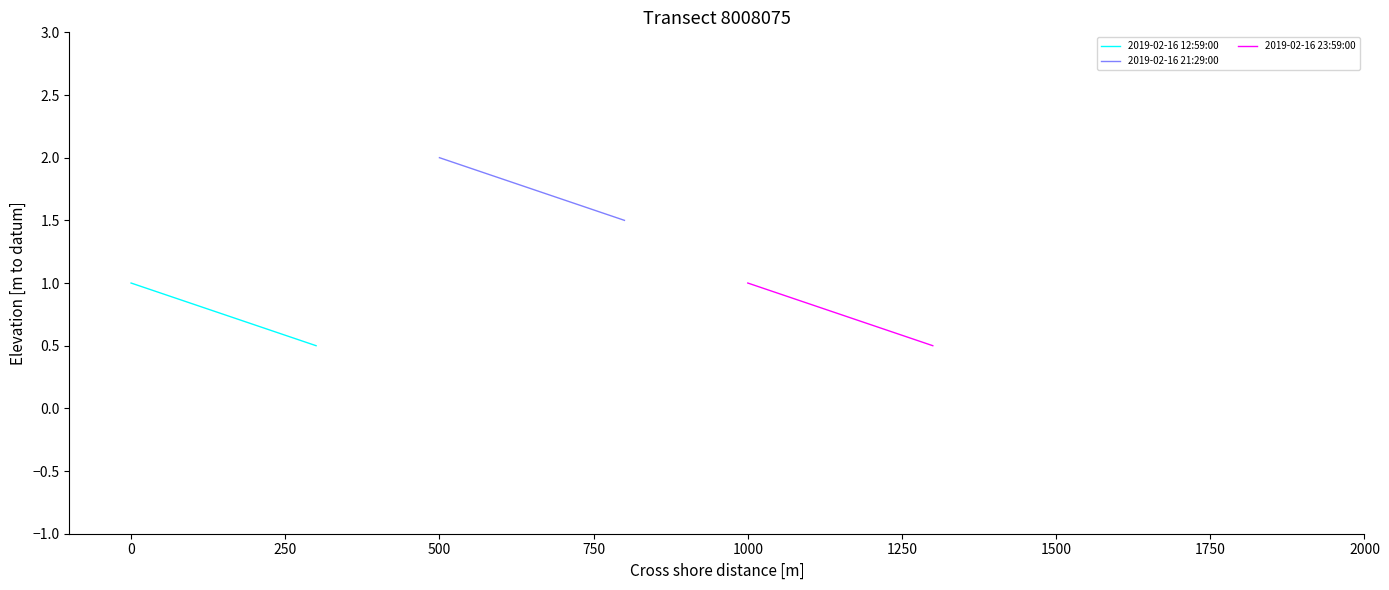

What is the sum of the 2019-02-16 21:29:00 values at −250 and 0?

3.5